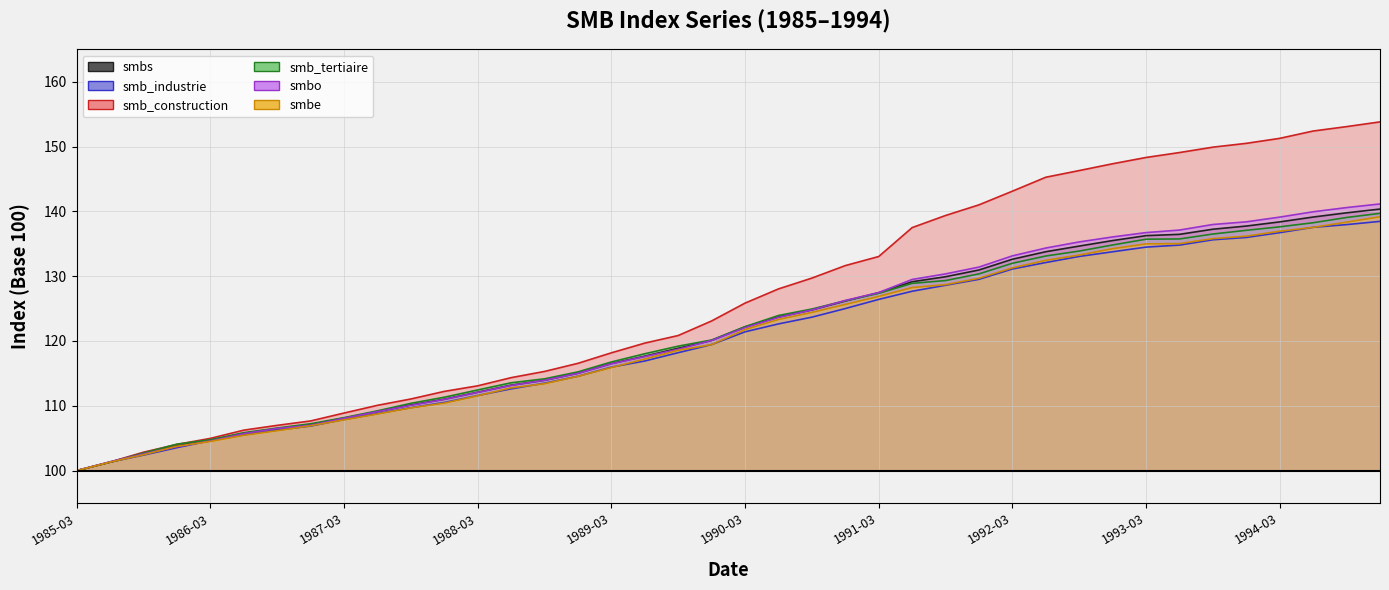

What is the sum of the smb_industrie values at 30 and smbe?

238.6